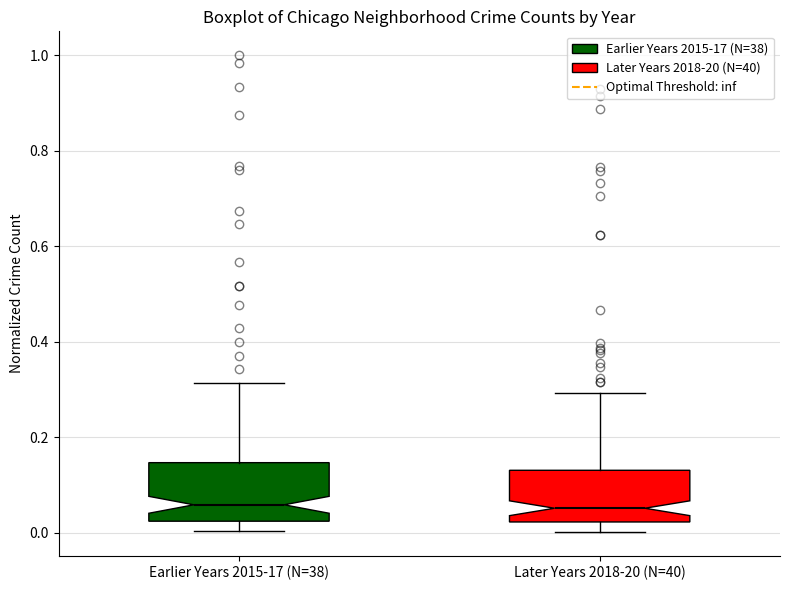

Reading left to right, transcribe this box plot: for each box, give where its median line is, the range the box spans, and where its two whiskers end, as read against the y-axis. The values are not printed on the chart, so give them approximately, as read against the axis.

Earlier Years 2015-17 (N=38): median 0.06, box 0.02 to 0.14, whiskers 0.00 to 0.32
Later Years 2018-20 (N=40): median 0.06, box 0.02 to 0.14, whiskers 0.00 to 0.30